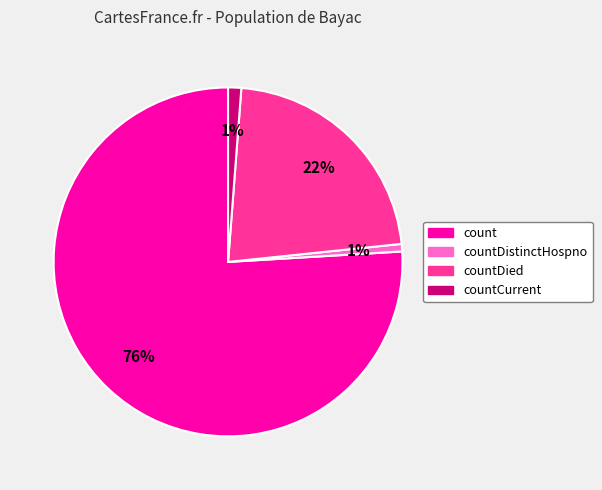

Is there any slice that represents more than half of the pie?

Yes